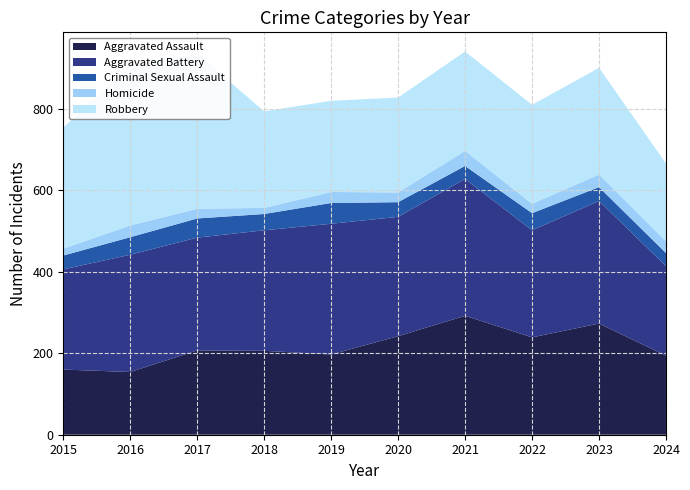

Reading left to right, what are all the values shown in this chart?

Aggravated Assault: 160	154	207	206	197	242	292	239	273	194
Aggravated Battery: 246	288	277	296	321	293	336	263	301	220
Criminal Sexual Assault: 34	43	47	40	51	36	32	42	34	32
Homicide: 17	29	24	15	27	24	37	23	31	29
Robbery: 297	394	381	237	224	233	244	243	262	191